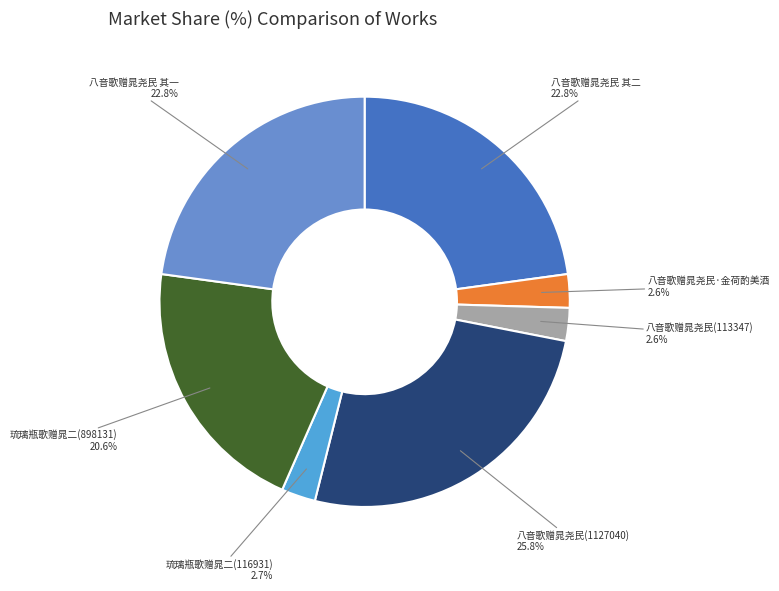

Count the number of slices in the pie.

7